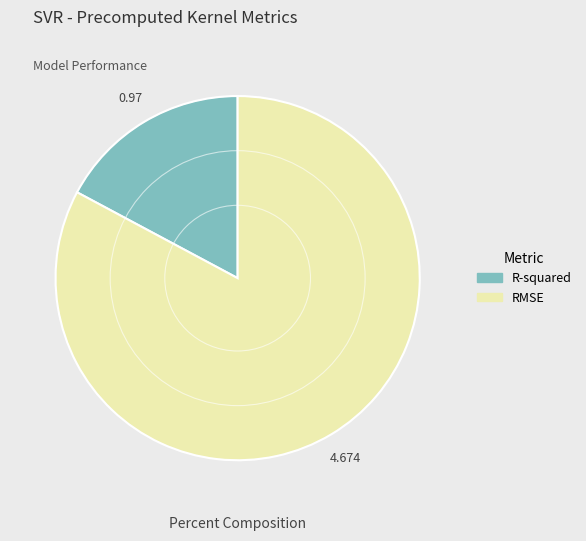

The R-squared slice represents 17% of the pie. True or false?

True